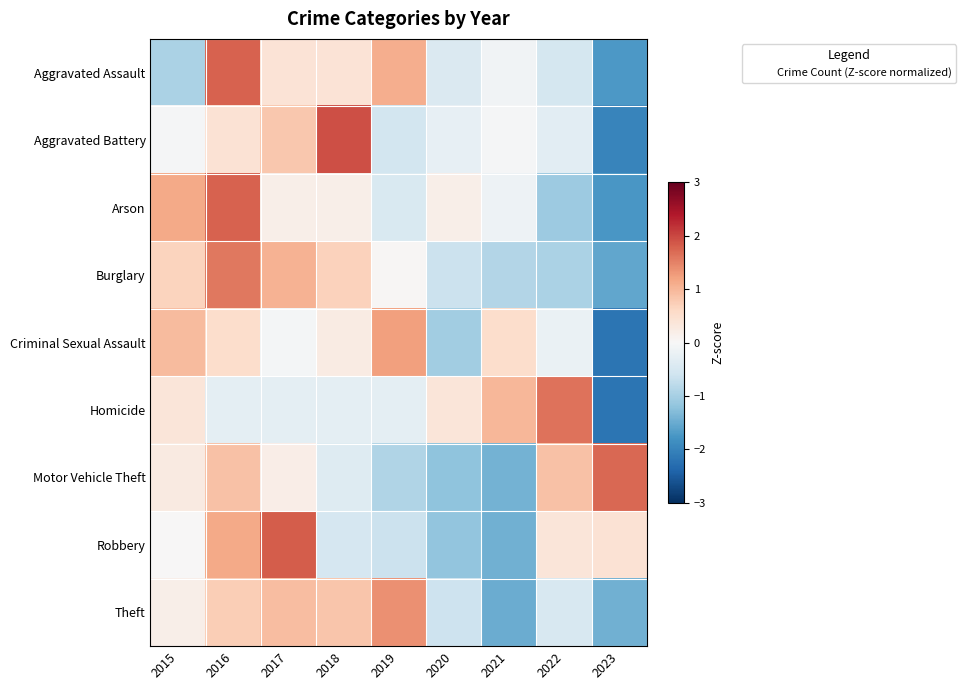

Reading left to right, extract all data points from this chart.

Aggravated Assault: 2015=-0.9	2016=1.8	2017=0.4	2018=0.4	2019=1.1	2020=-0.4	2021=-0.1	2022=-0.5	2023=-1.7
Aggravated Battery: 2015=-0.0	2016=0.4	2017=0.8	2018=1.9	2019=-0.6	2020=-0.3	2021=-0.0	2022=-0.3	2023=-2.0
Arson: 2015=1.1	2016=1.8	2017=0.2	2018=0.2	2019=-0.5	2020=0.2	2021=-0.1	2022=-1.1	2023=-1.7
Burglary: 2015=0.7	2016=1.6	2017=1.0	2018=0.7	2019=0.0	2020=-0.6	2021=-0.9	2022=-0.9	2023=-1.6
Criminal Sexual Assault: 2015=1.0	2016=0.5	2017=-0.0	2018=0.2	2019=1.2	2020=-1.0	2021=0.5	2022=-0.2	2023=-2.2
Homicide: 2015=0.4	2016=-0.3	2017=-0.3	2018=-0.3	2019=-0.3	2020=0.4	2021=1.0	2022=1.6	2023=-2.2
Motor Vehicle Theft: 2015=0.3	2016=0.9	2017=0.2	2018=-0.4	2019=-0.9	2020=-1.2	2021=-1.4	2022=0.9	2023=1.7
Robbery: 2015=0.0	2016=1.1	2017=1.8	2018=-0.5	2019=-0.6	2020=-1.2	2021=-1.4	2022=0.4	2023=0.4
Theft: 2015=0.2	2016=0.7	2017=0.9	2018=0.8	2019=1.4	2020=-0.6	2021=-1.5	2022=-0.5	2023=-1.4